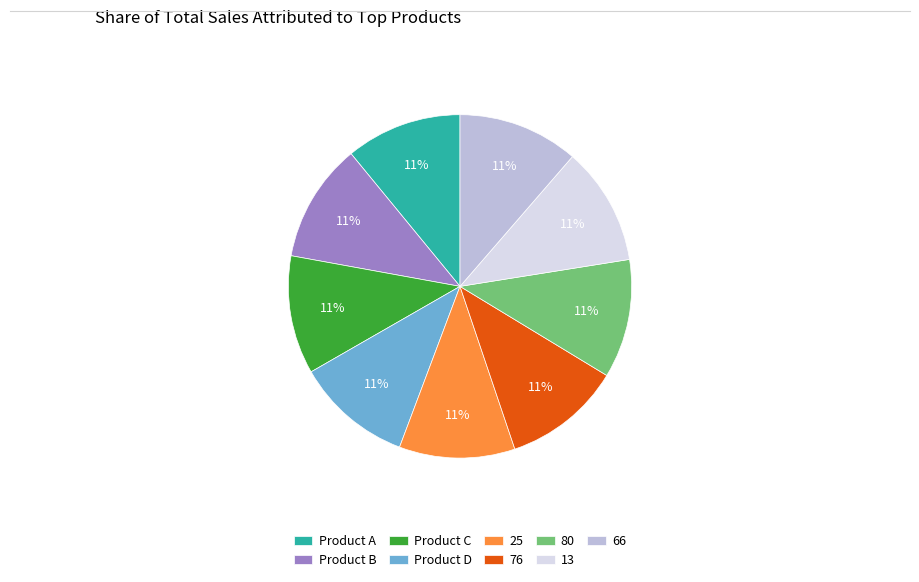

True or false: Product B accounts for 20% of the total.

False